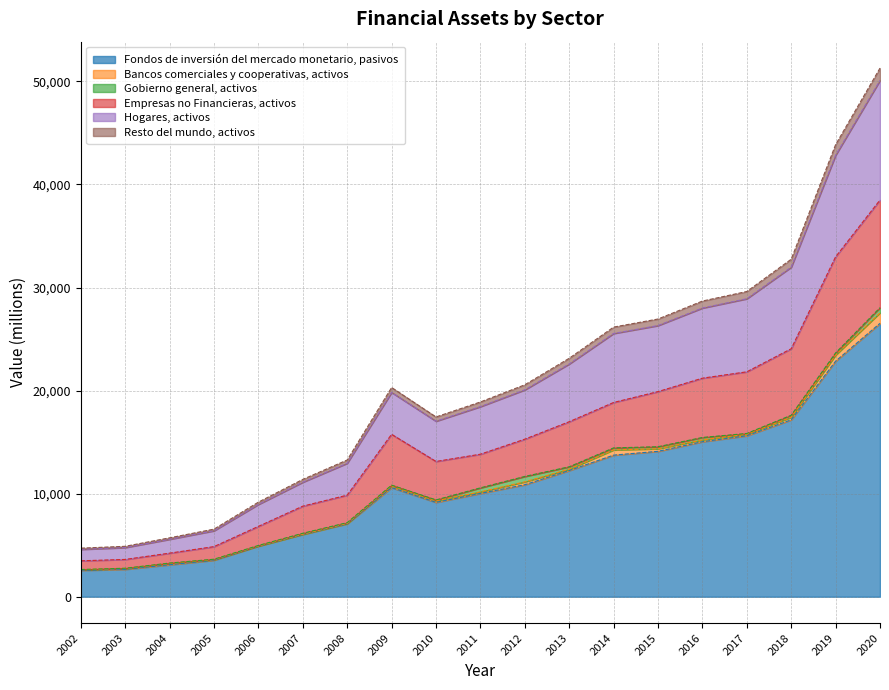

At which category is the sum across all series the highest?

2020